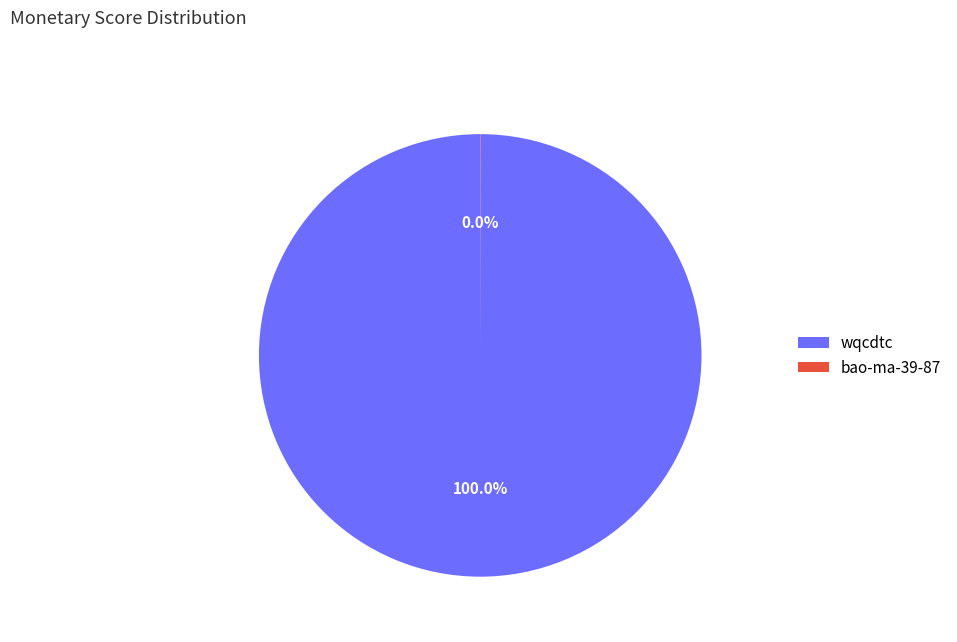

Which slice is the largest?

wqcdtc